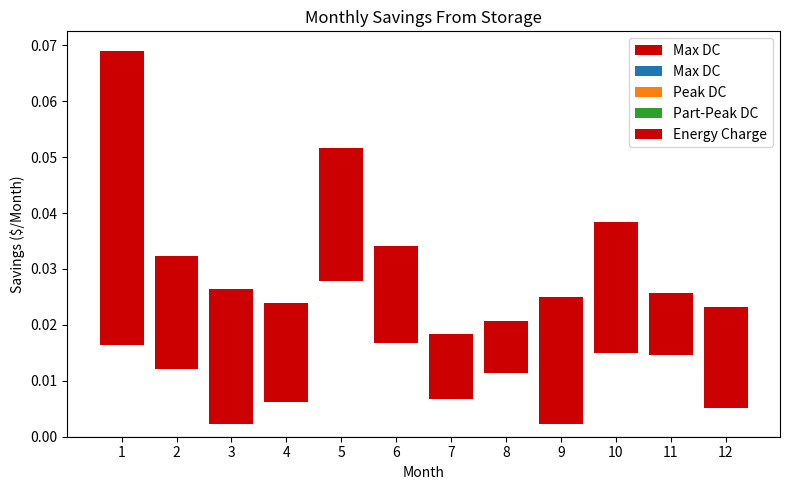

Read the Max DC value at 1.

0.1